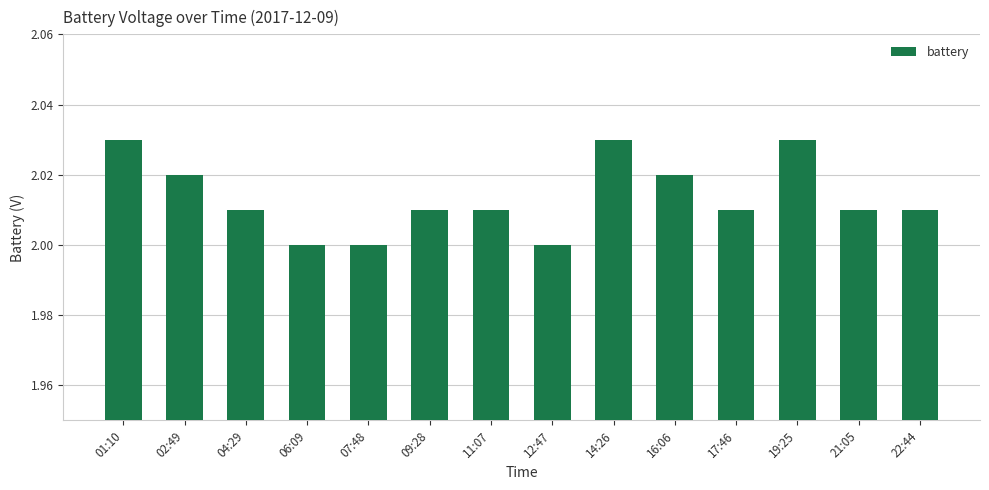

True or false: the data shows 2.0 at 09:28.

True